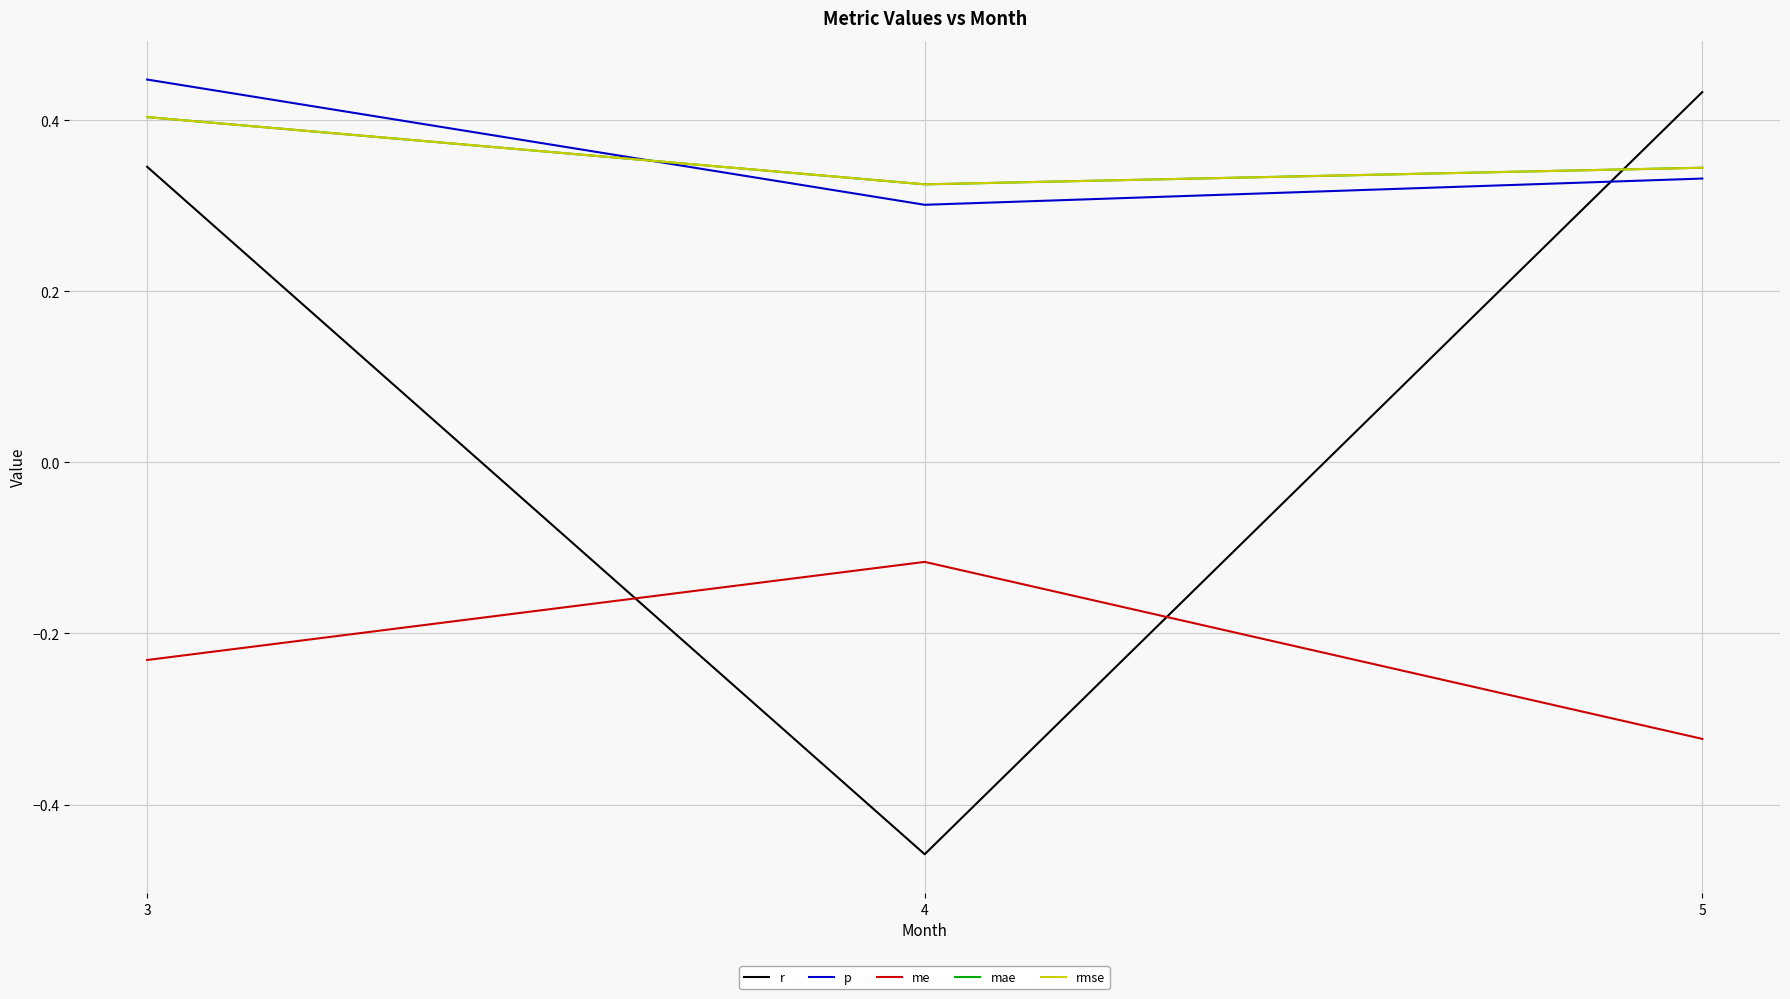

What is the highest value of the mae series?

0.4